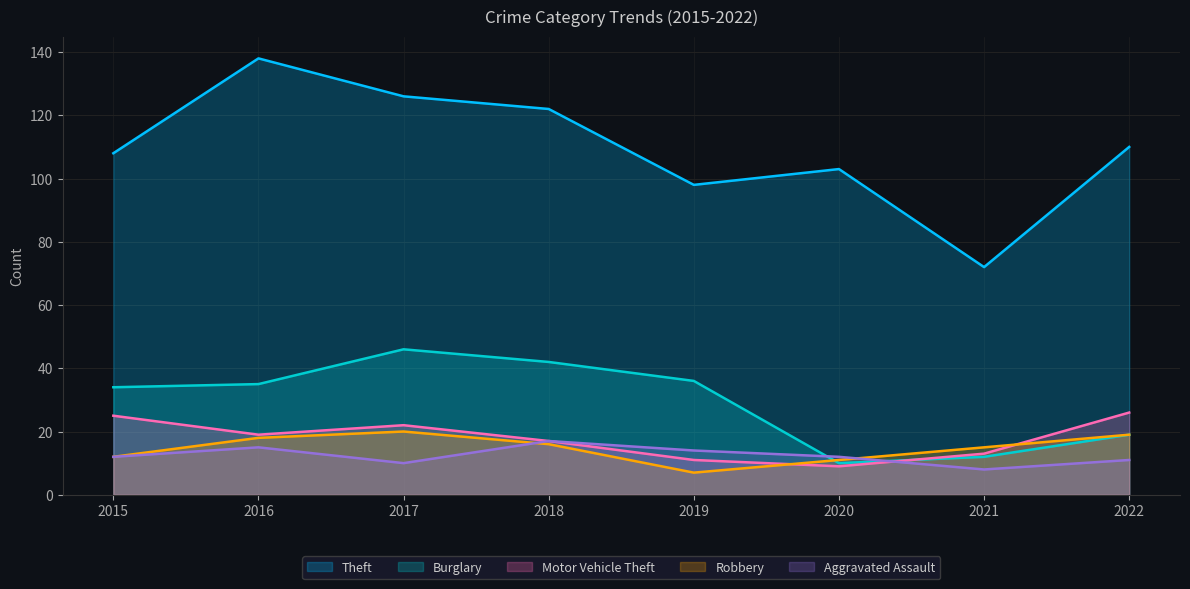

Between 2017 and 2018, which is larger?

2017